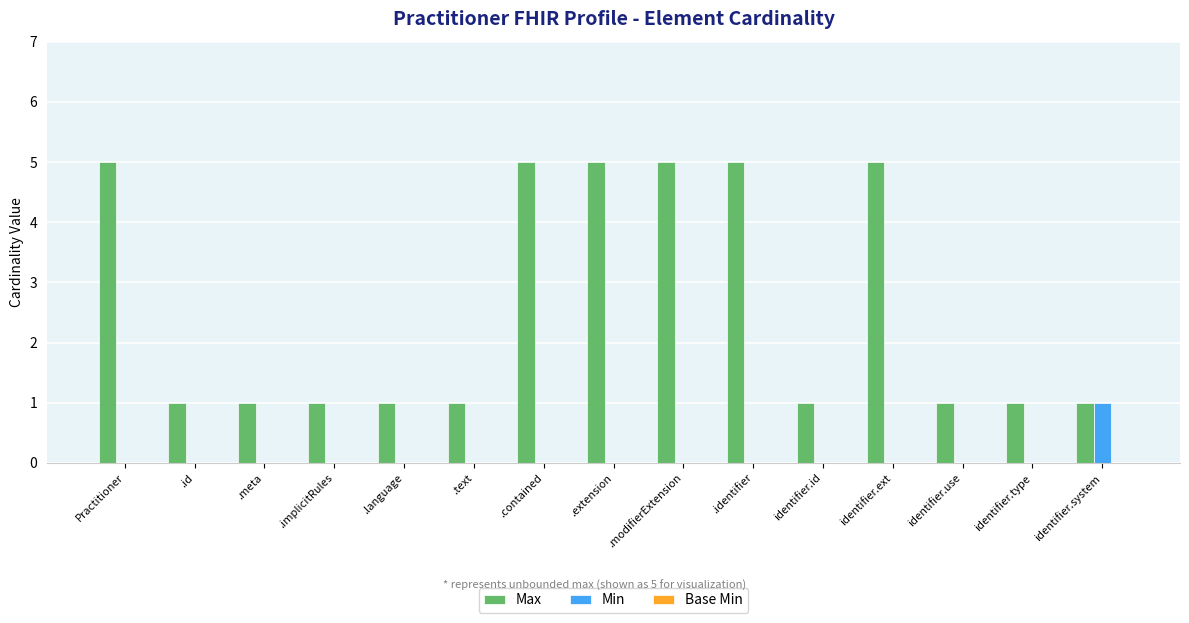

Which category has the highest value in the Min series?

identifier.system